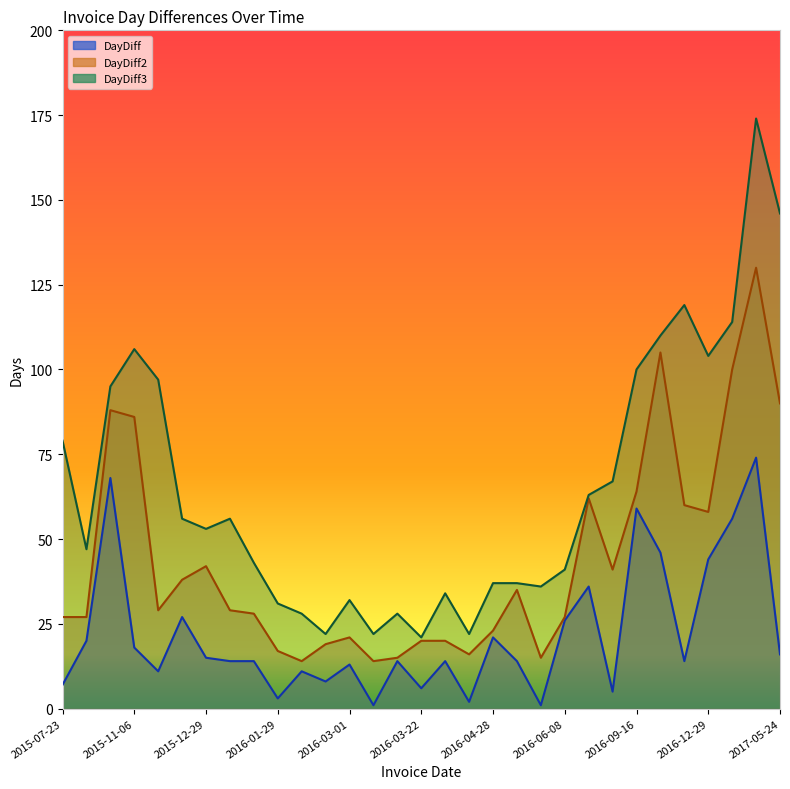

How many values in the DayDiff3 series are below 53?

15